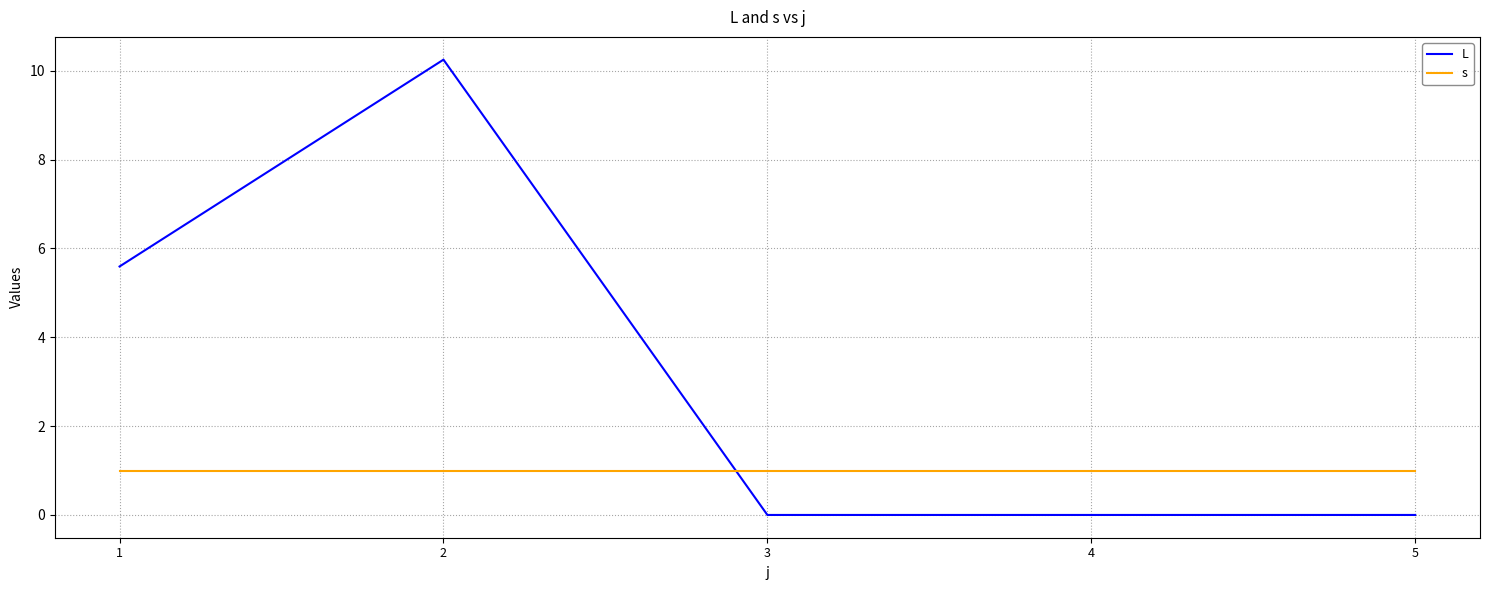

Is the value of s at 3 greater than the value of L at 2?

No